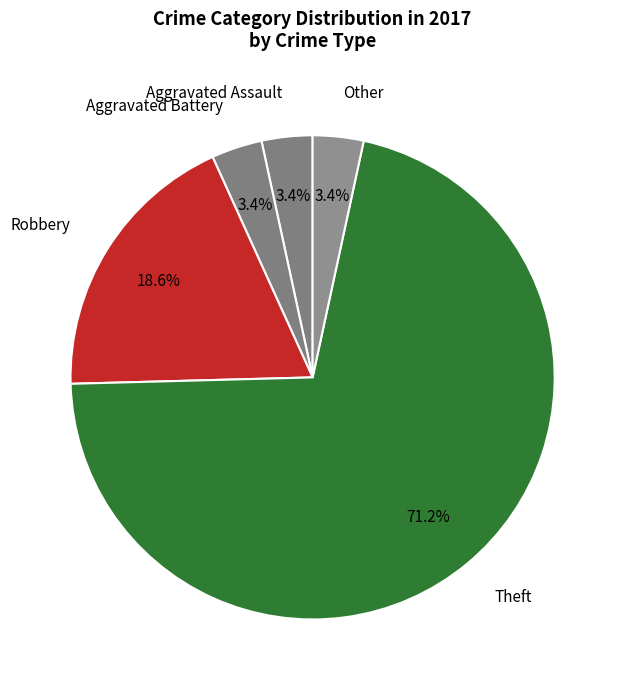

How much of the chart is everything except Other?

96.6%